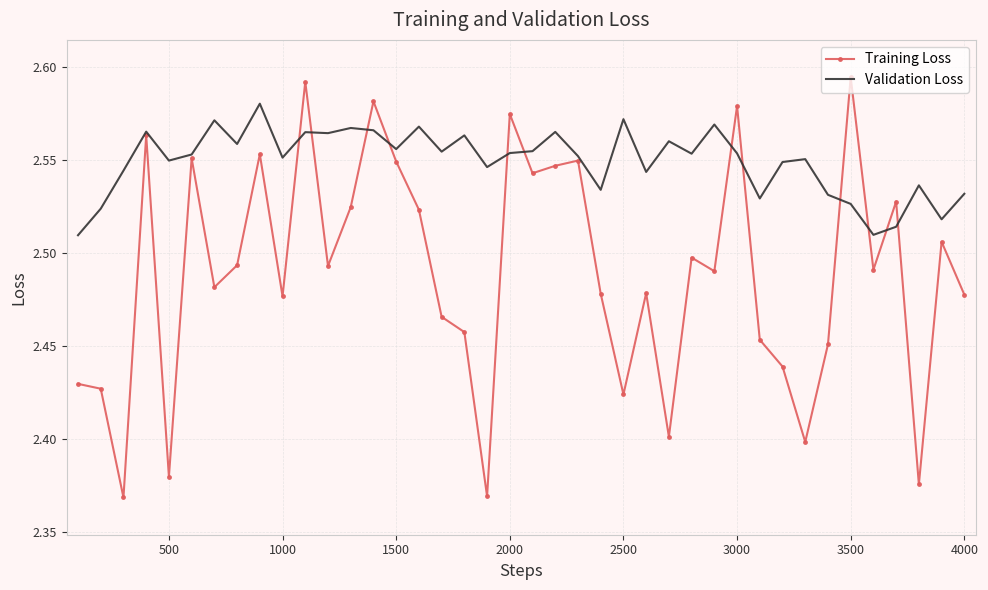

True or false: Training Loss has more than 0 points higher than both neighbors.

True